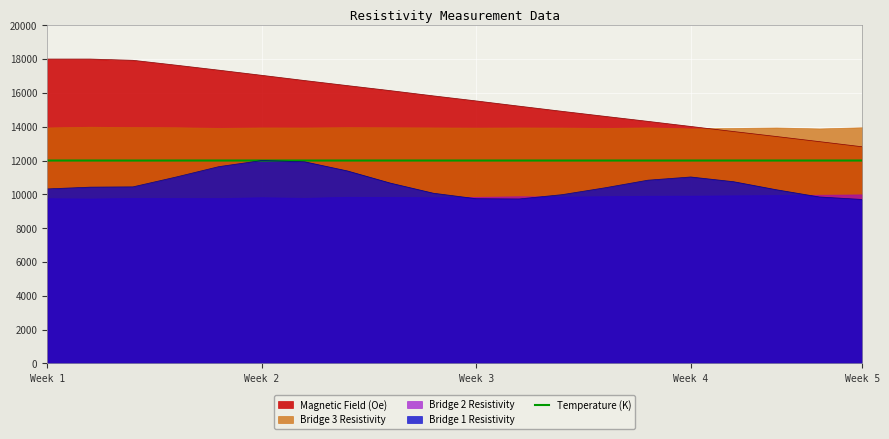

True or false: Temperature (K) and Magnetic Field (Oe) intersect in this chart.

False